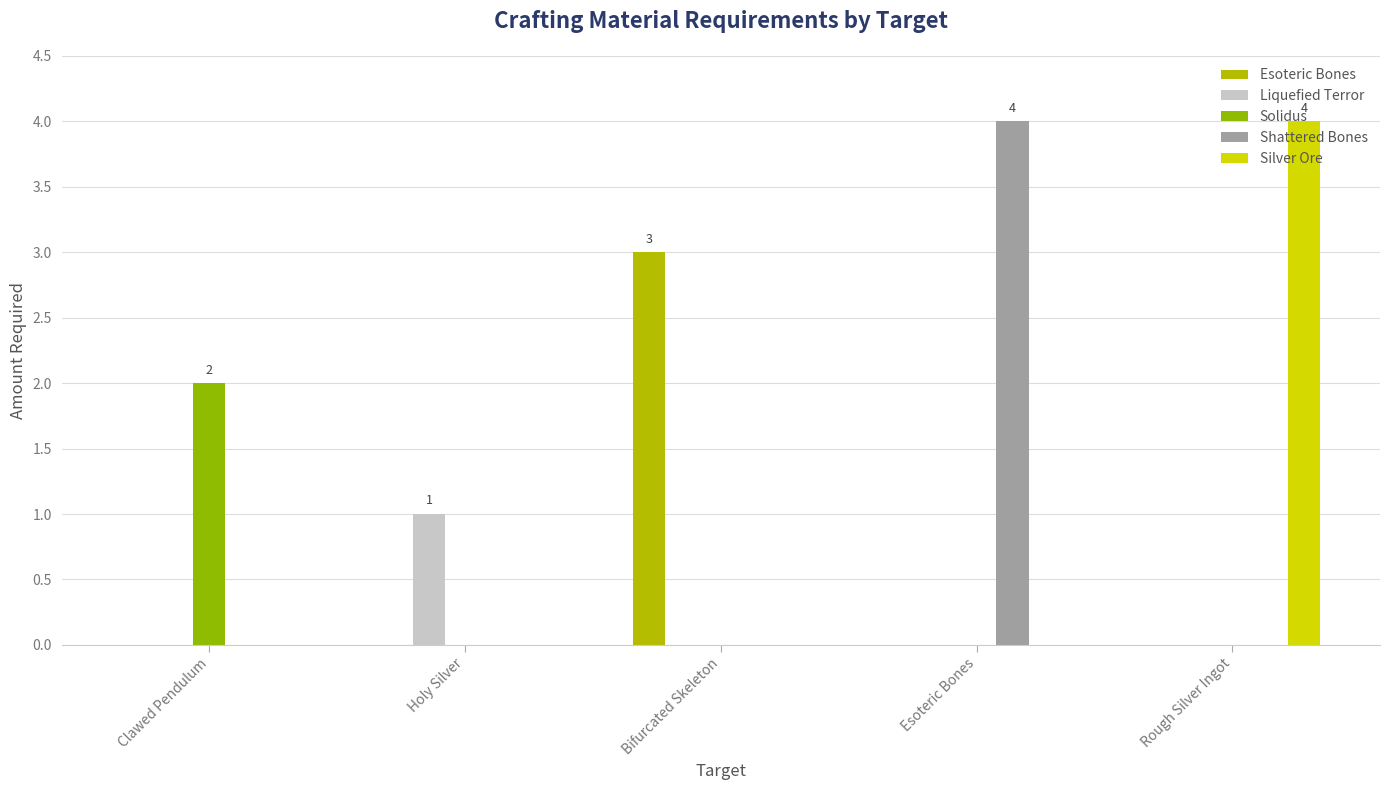

What position from the right is Bifurcated Skeleton?

3